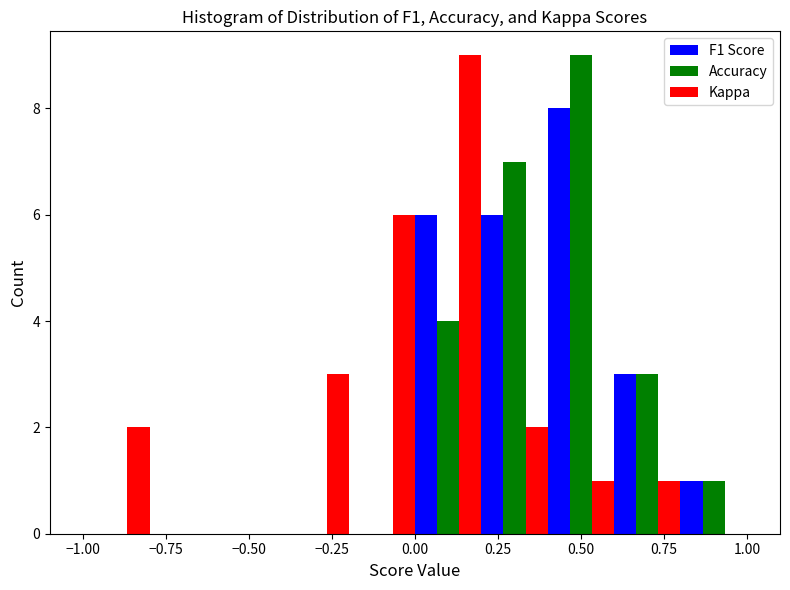

In the F1 Score series, which range on the x-axis has the tallest bar?

0.4 to 0.6